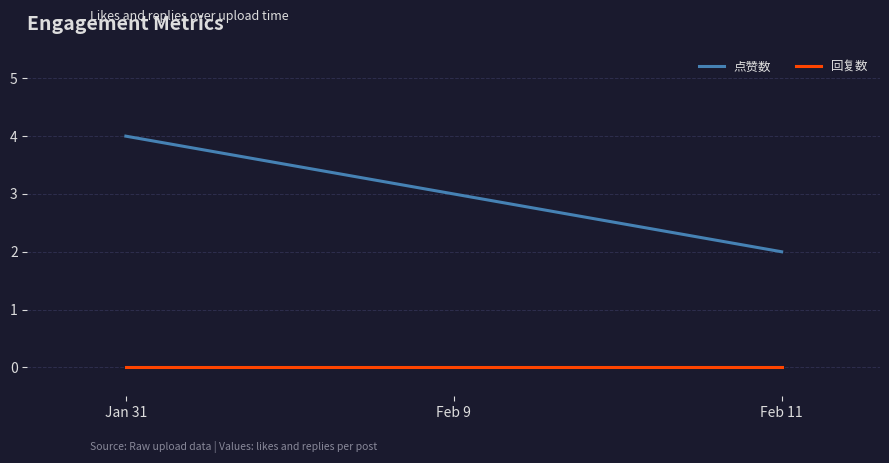

Rank the series at Feb 9 from lowest to highest value.

回复数, 点赞数